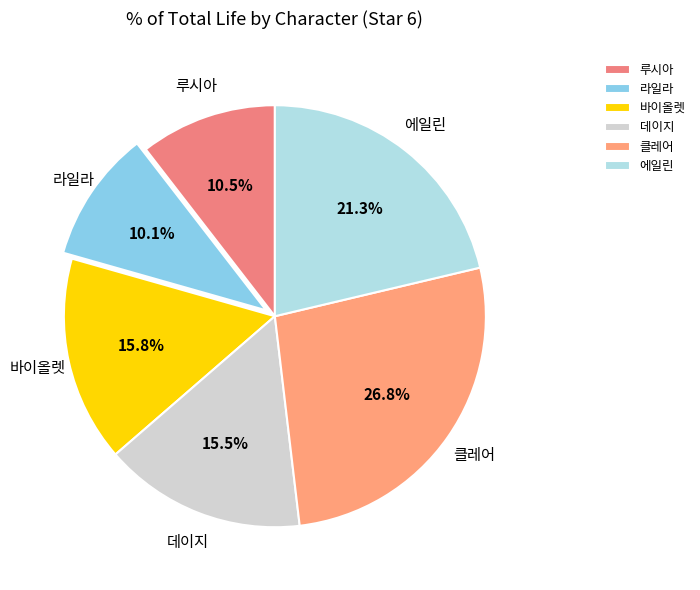

What is the largest slice in the pie chart?

클레어